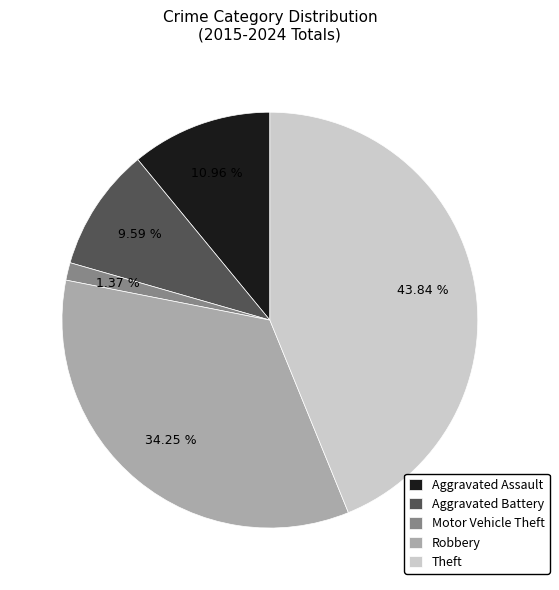

Rank the categories by value from highest to lowest.

Theft, Robbery, Aggravated Assault, Aggravated Battery, Motor Vehicle Theft